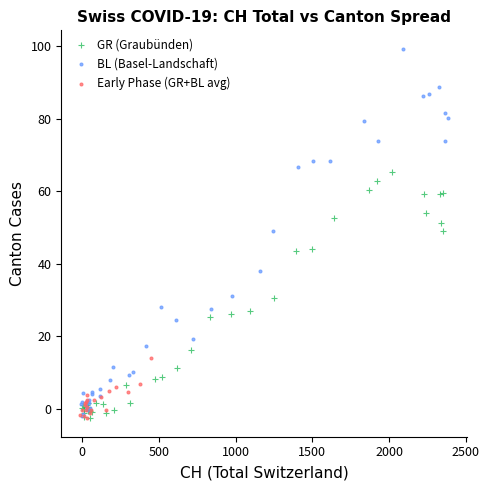

Which series contains the highest Y value?

BL (Basel-Landschaft)